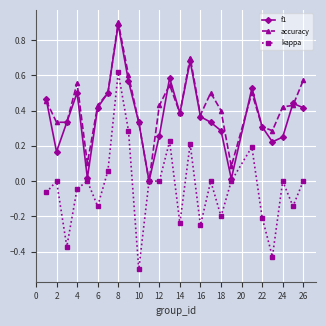

True or false: accuracy has more than 1 points higher than both neighbors.

True